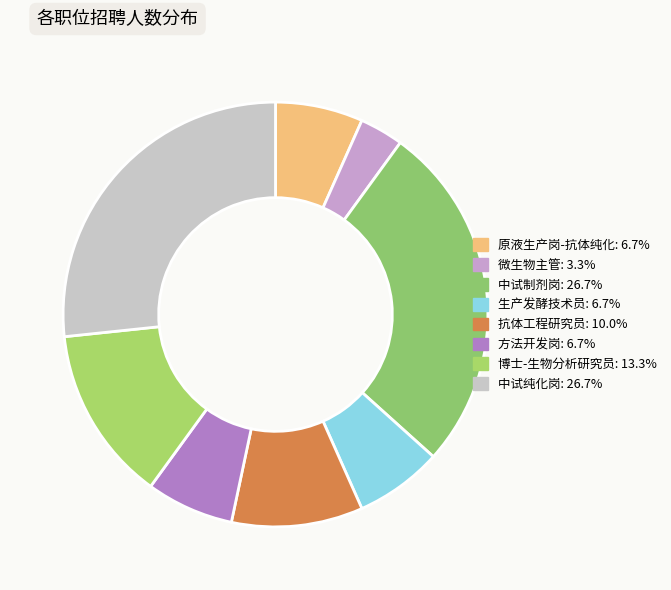

Is there any slice that represents more than half of the pie?

No